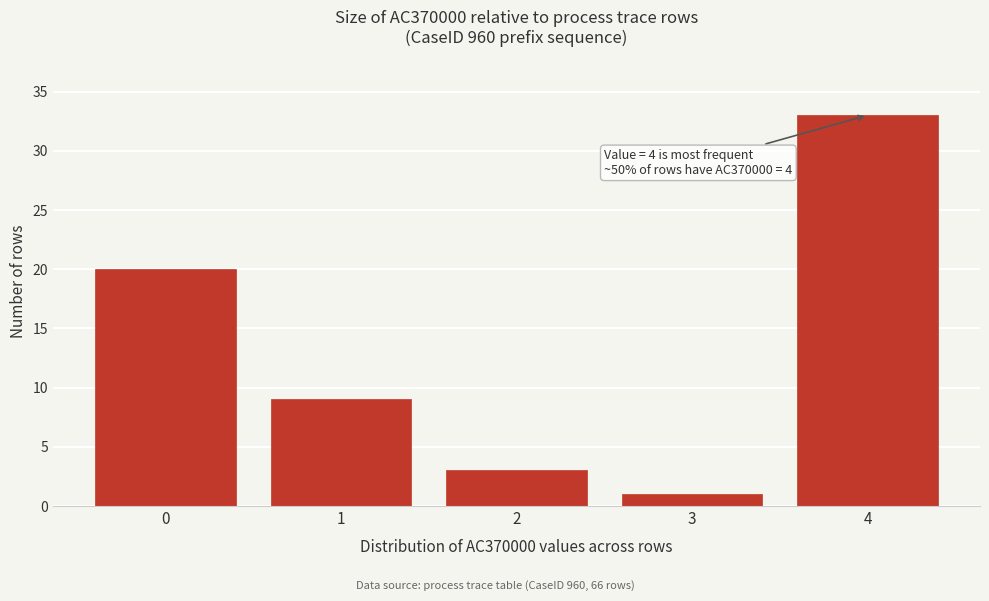

Reading left to right, what are all the values shown in this chart?

20	9	3	1	33